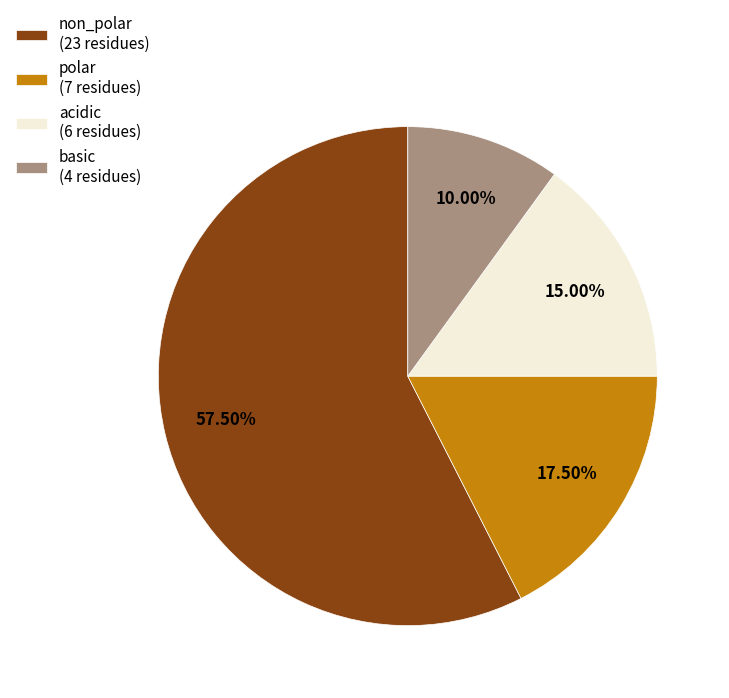

True or false: acidic accounts for 20% of the total.

False